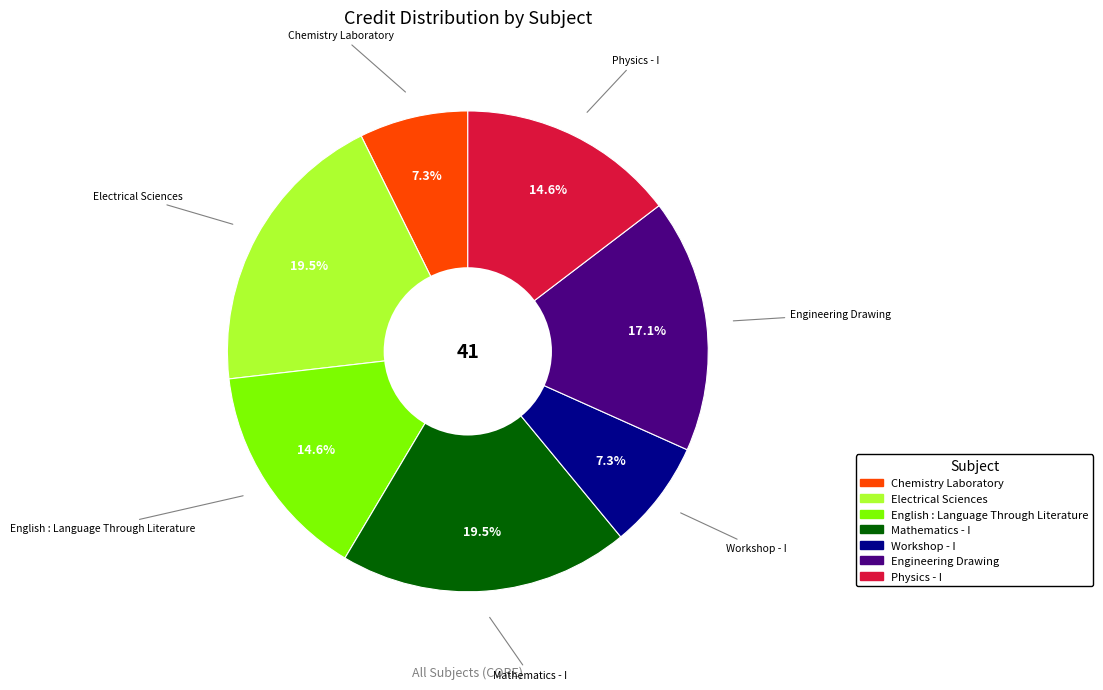

Between Physics - I and Workshop - I, which is larger?

Physics - I